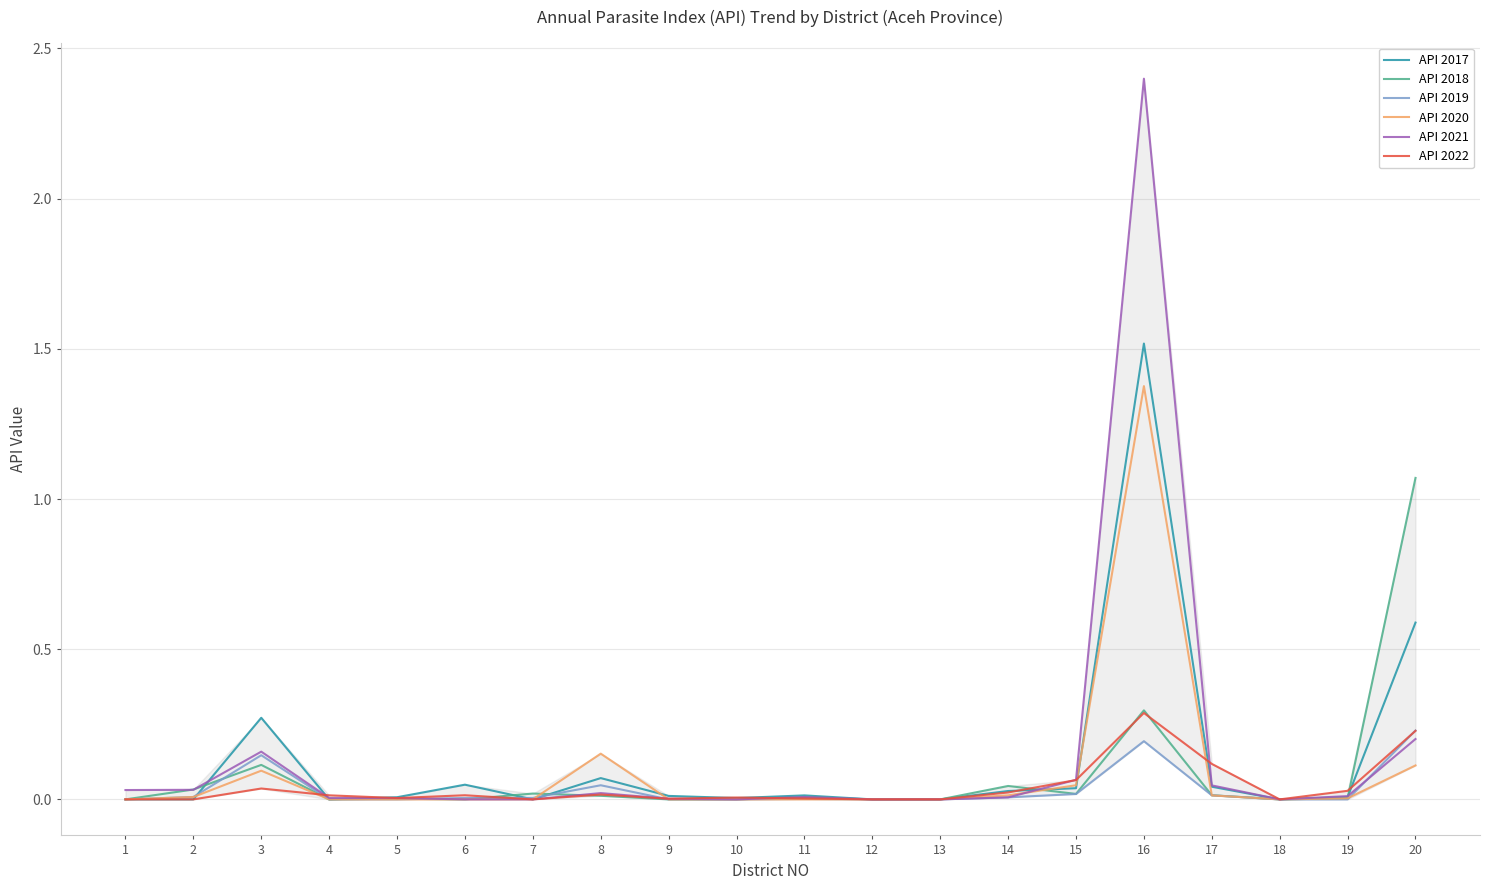

At which category is the sum across all series the highest?

16